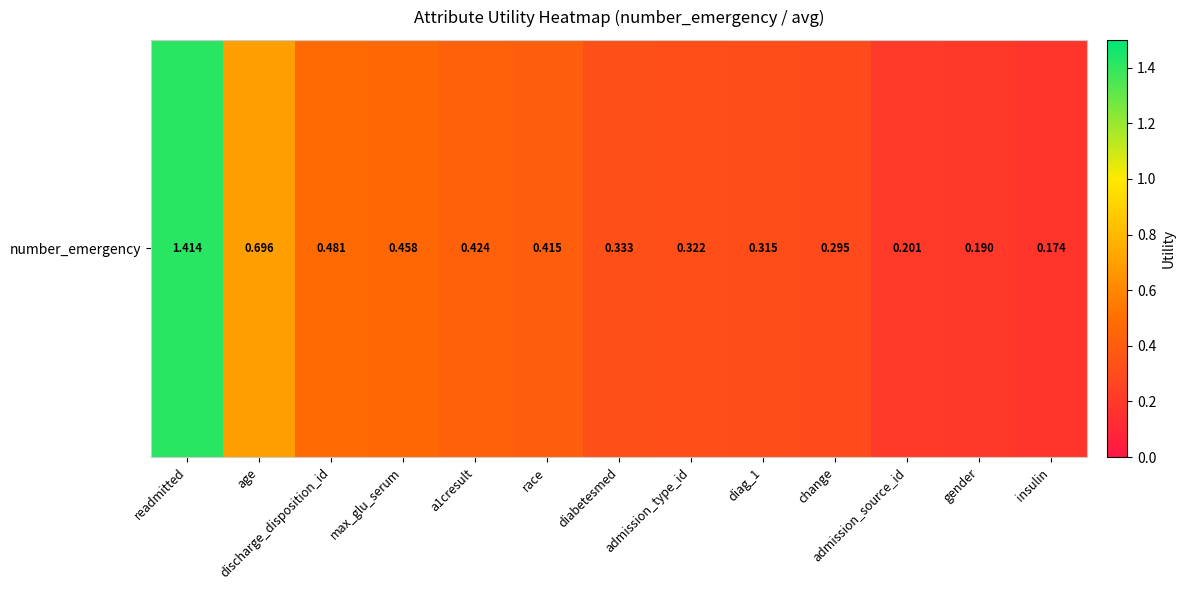

What is the sum of the values at admission_source_id and gender?

0.4